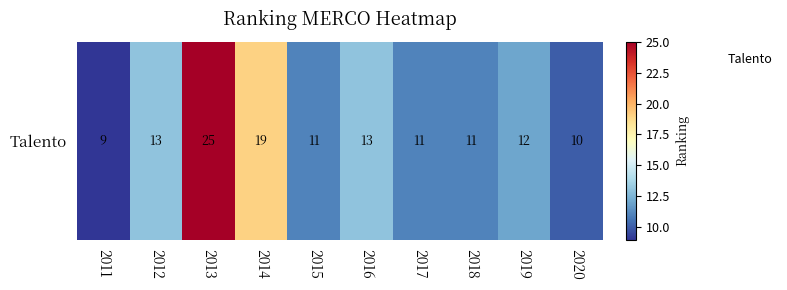

The chart shows a value of 25 at 2013. True or false?

True